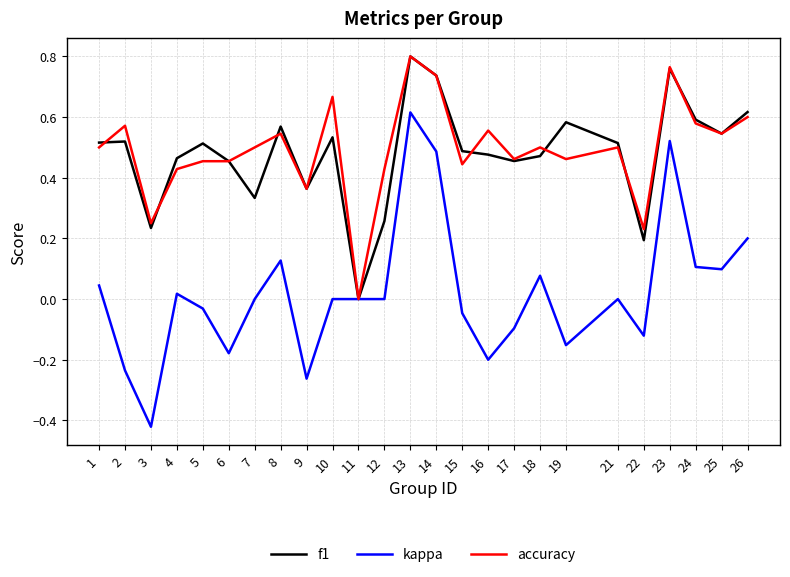

At which category is the sum across all series the highest?

13